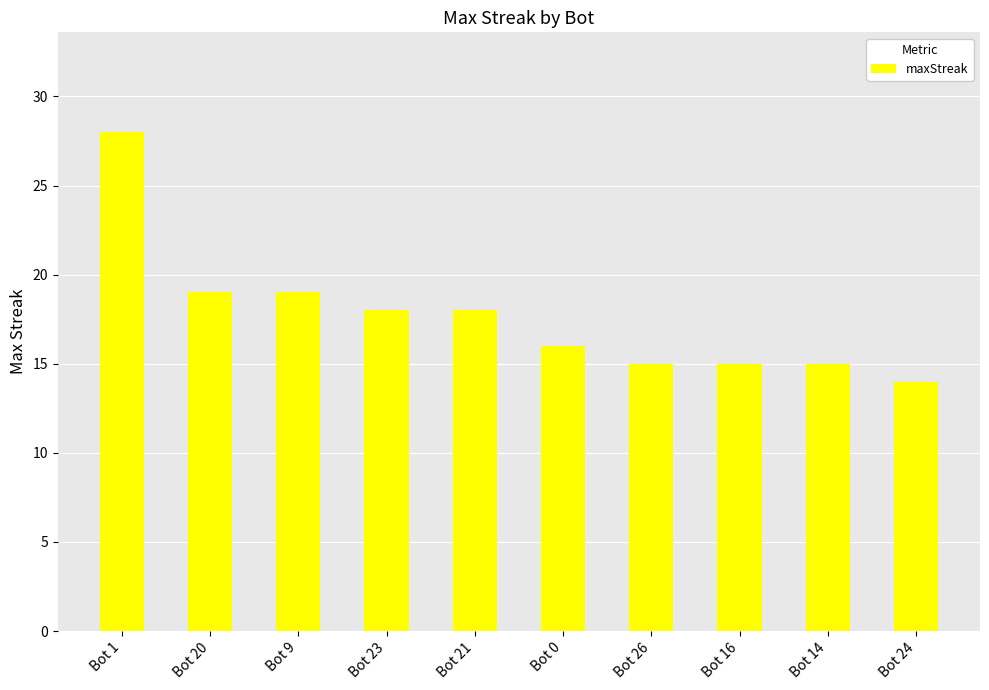

At which category does the chart reach its minimum across all series?

Bot 24